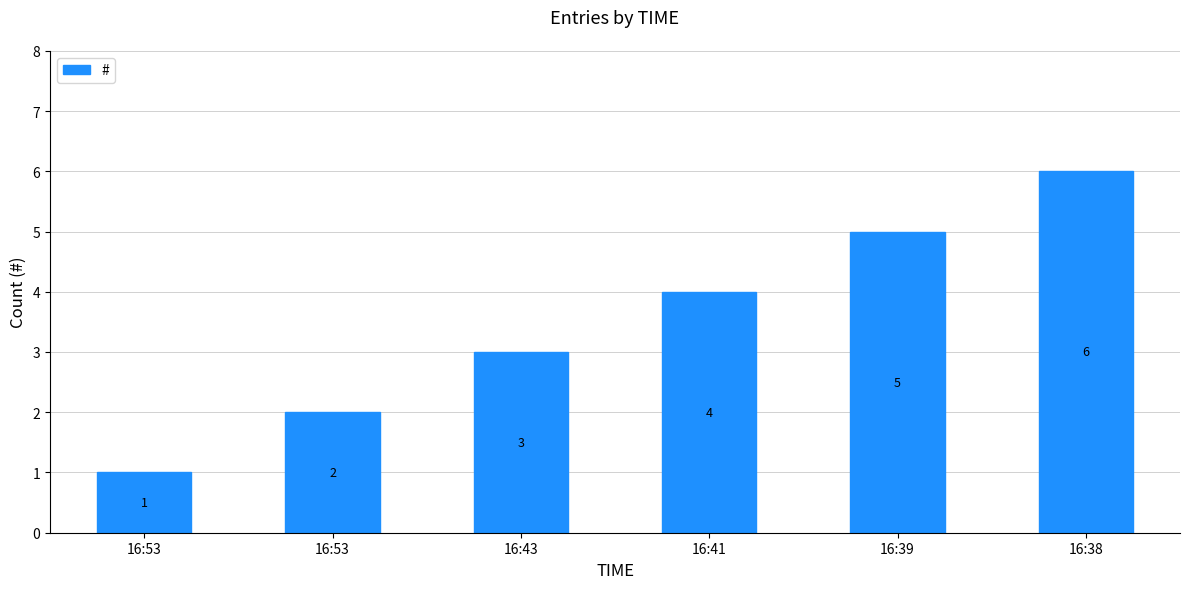

The value at 16:38 is 6. True or false?

True